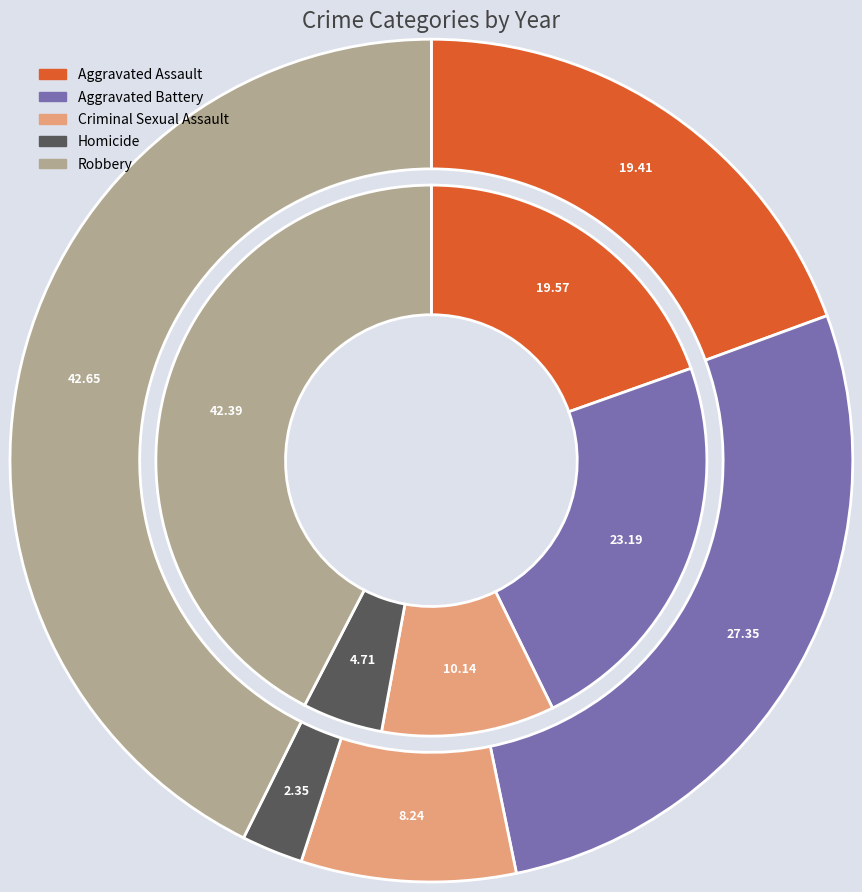

How many segments does this pie chart have?

5